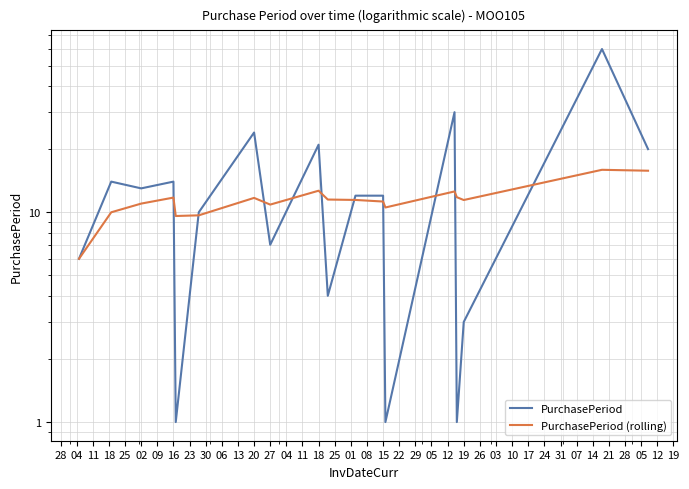

What are all the series names shown in the legend?

PurchasePeriod, PurchasePeriod (rolling)